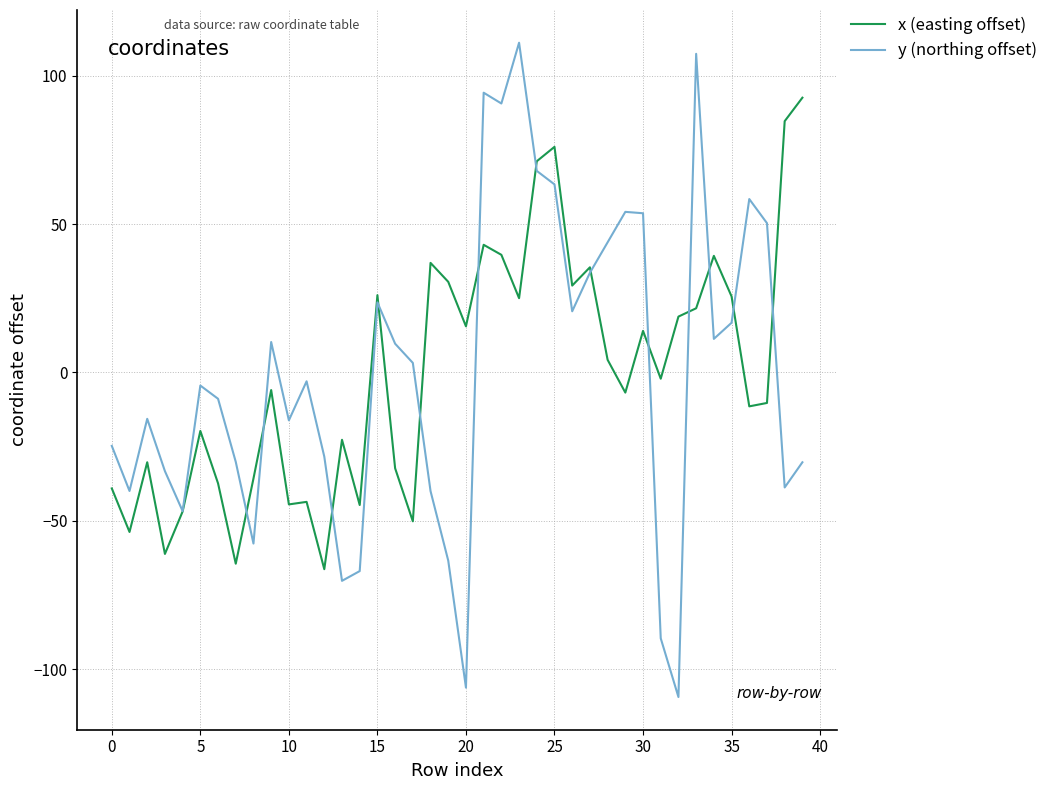

What is the lowest value of the x (easting offset) series?

-66.3